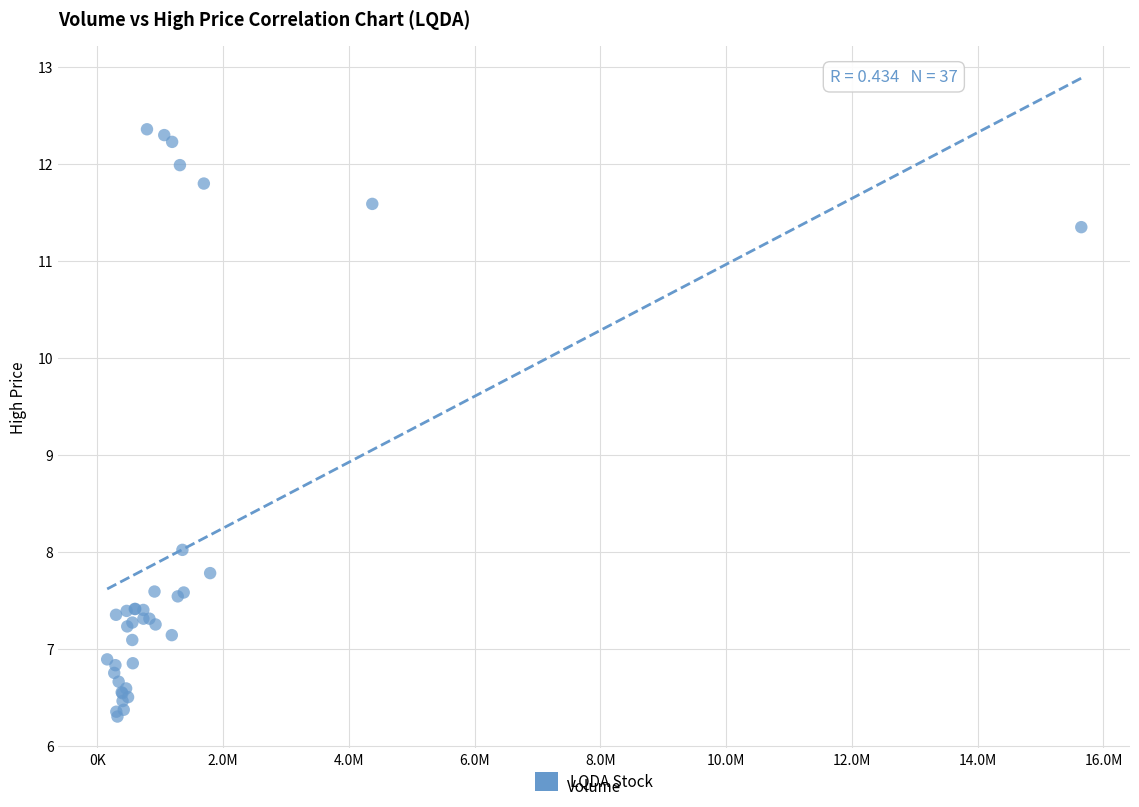

What Y value in the scatter plot is closest to 9?

8.0